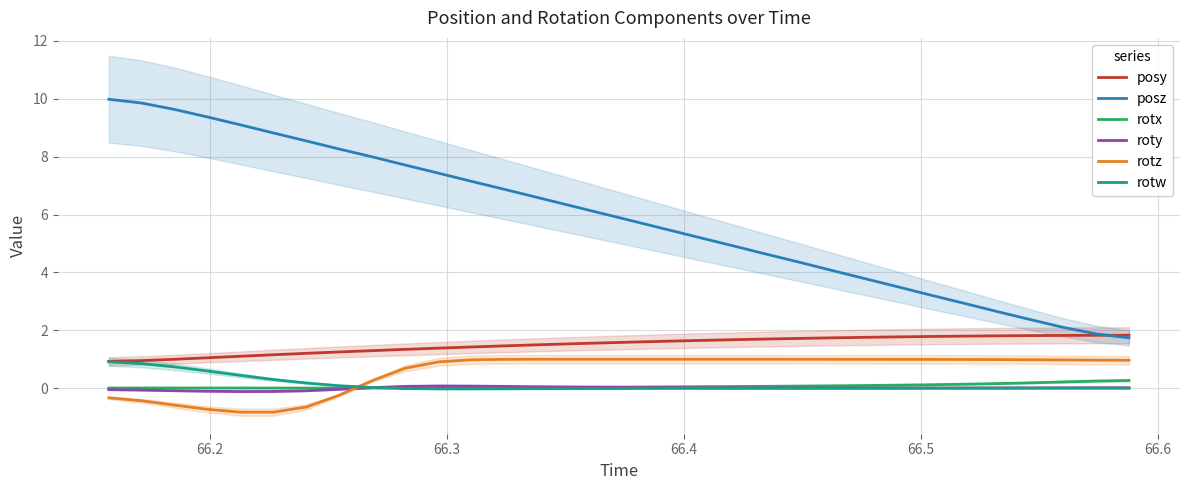

How many data points in posy are above 1?

29